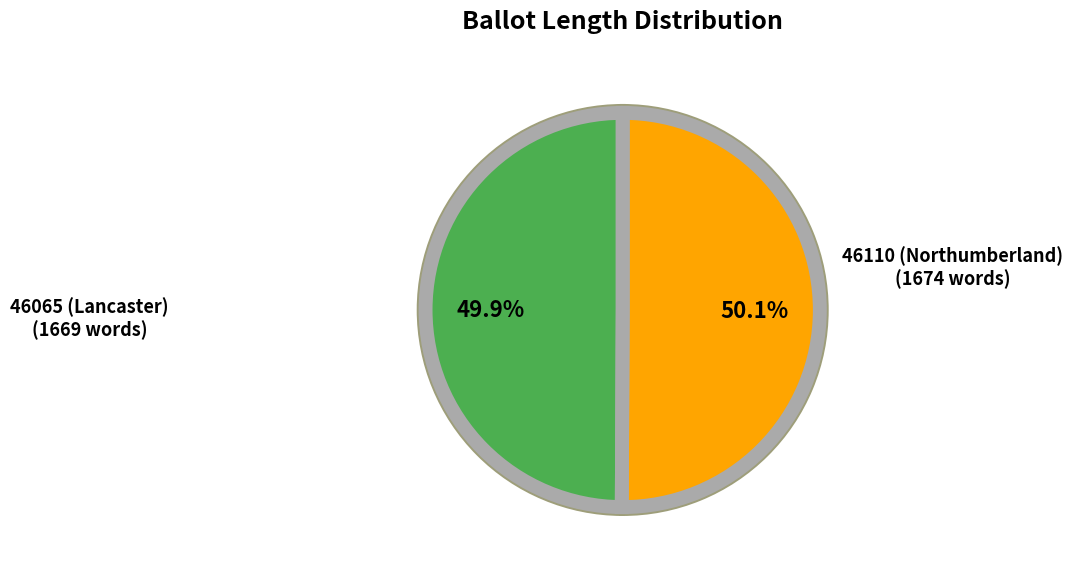

Count the number of slices in the pie.

2